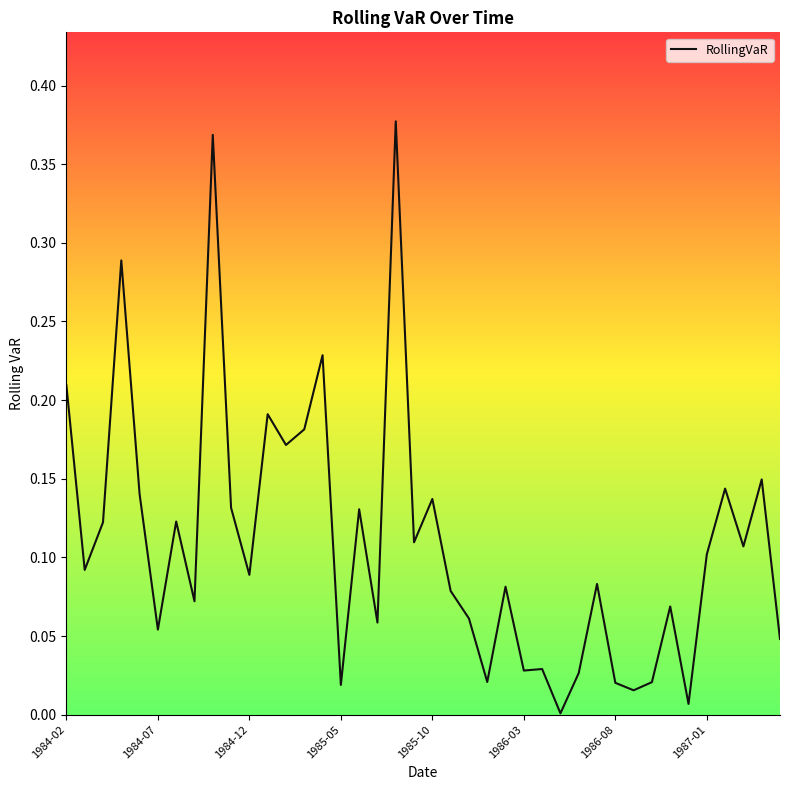

Does the chart display data point markers on the line(s)?

No